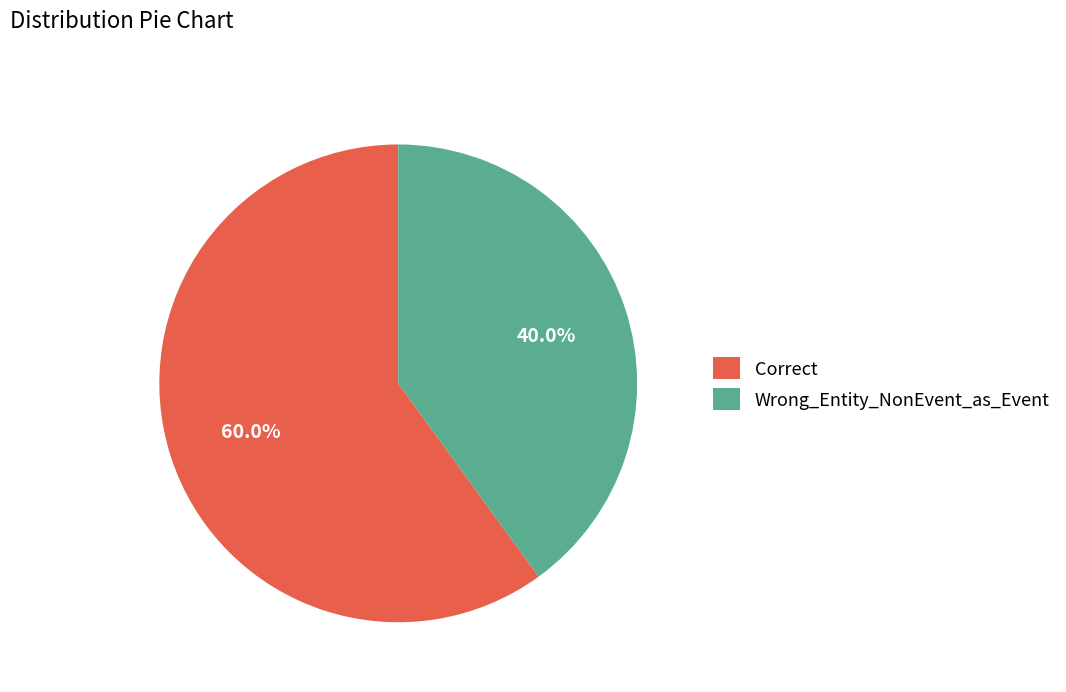

Combined, do Wrong_Entity_NonEvent_as_Event and Correct account for over 50%?

Yes